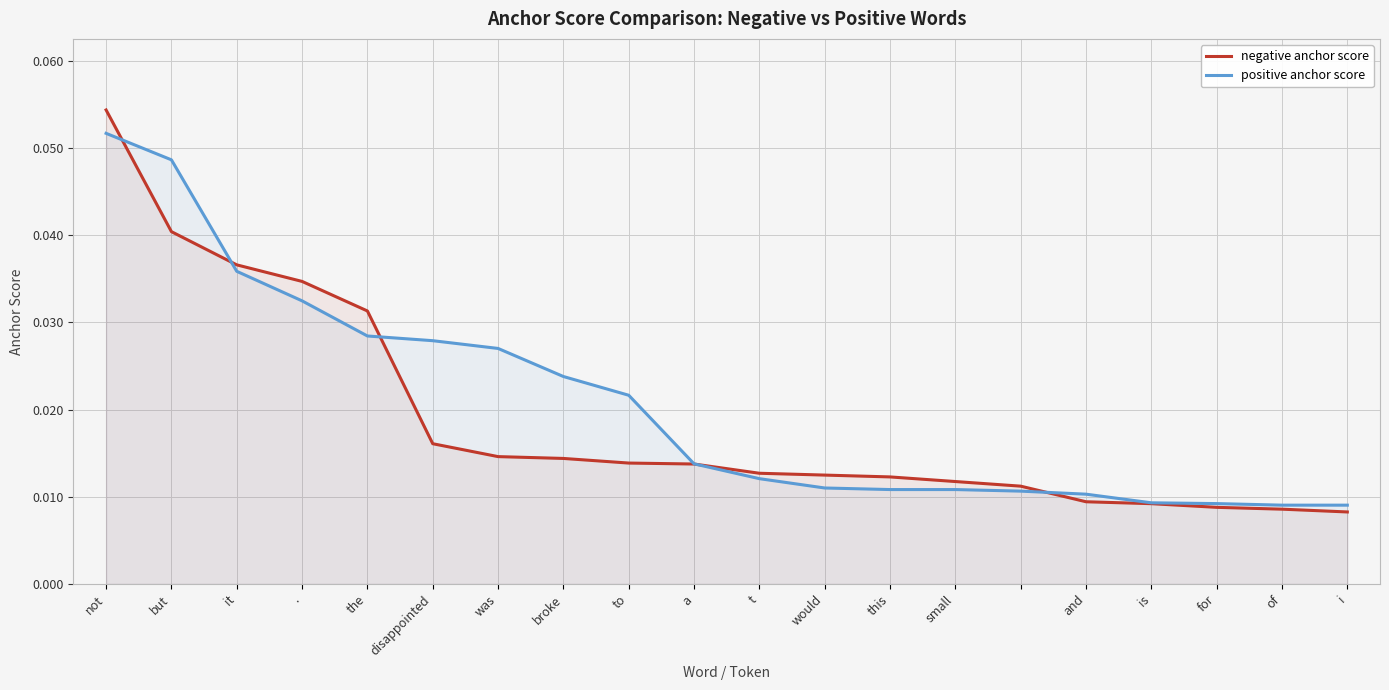

Which series changed the most between but and a?

positive anchor score